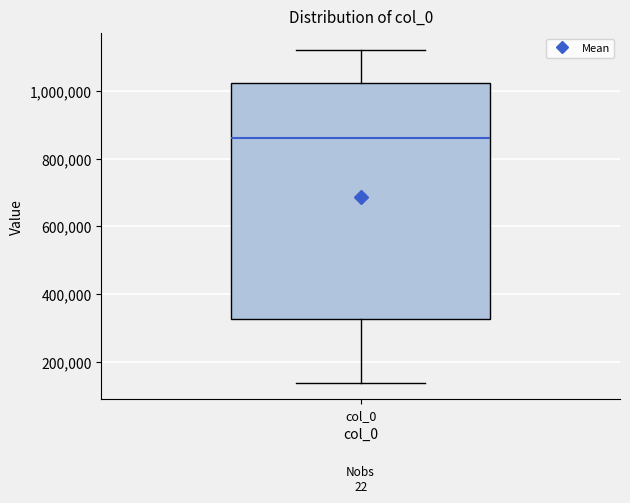

Transcribe this box plot: give where the median line is, the range the box spans, and where the two whiskers end, as read against the y-axis. The values are not printed on the chart, so give them approximately, as read against the axis.

median 860000, box 320000 to 1020000, whiskers 140000 to 1120000